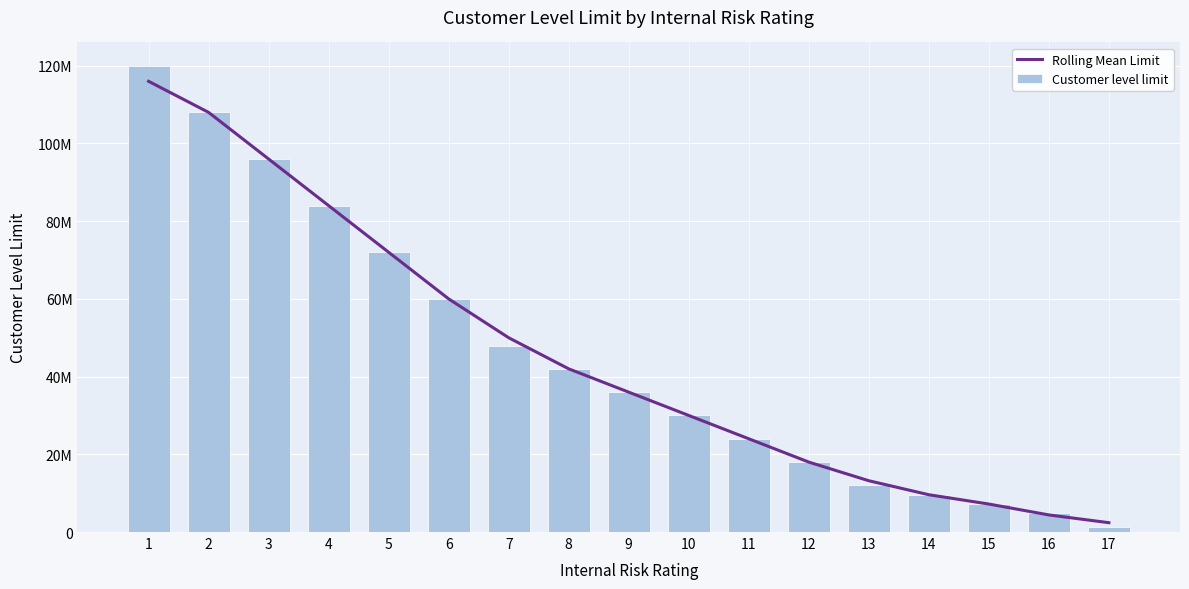

At which label does Rolling Mean Limit reach its peak?

1